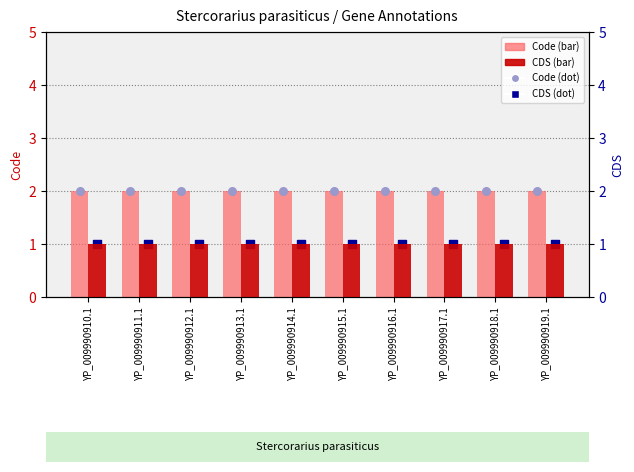

Which series reaches the minimum Y coordinate?

CDS (dot)